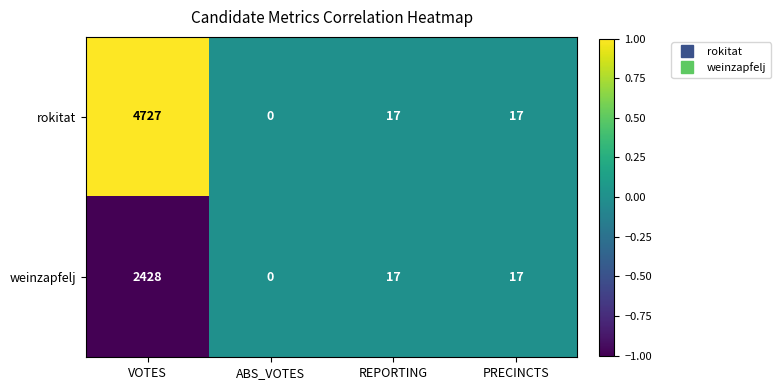

List the series in order of their overall mean, highest first.

rokitat, weinzapfelj